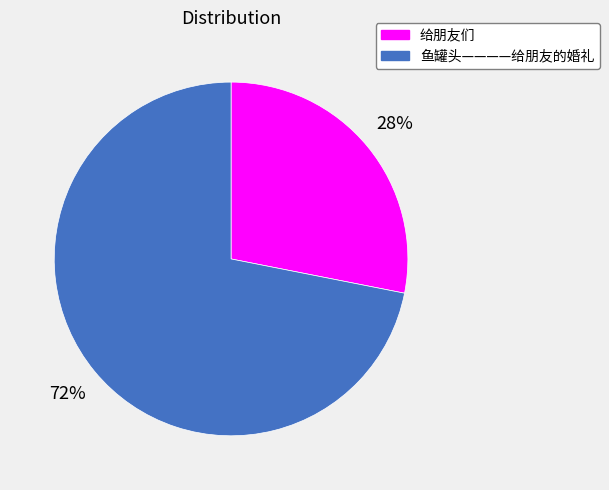

To the nearest percent, what is the difference between the 给朋友们 and 鱼罐头————给朋友的婚礼 slice percentages?

44%